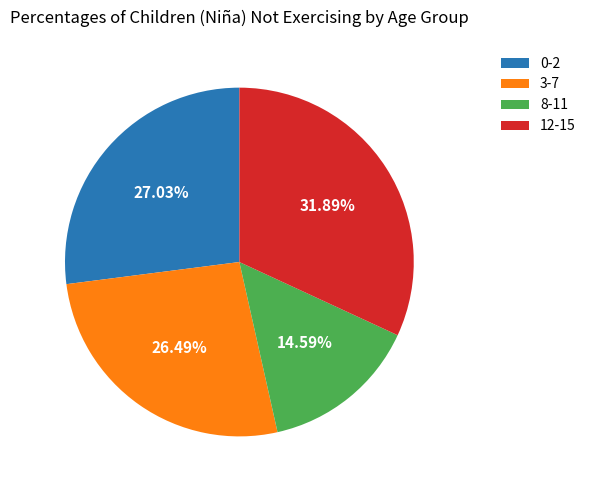

Does any single category account for the majority?

No